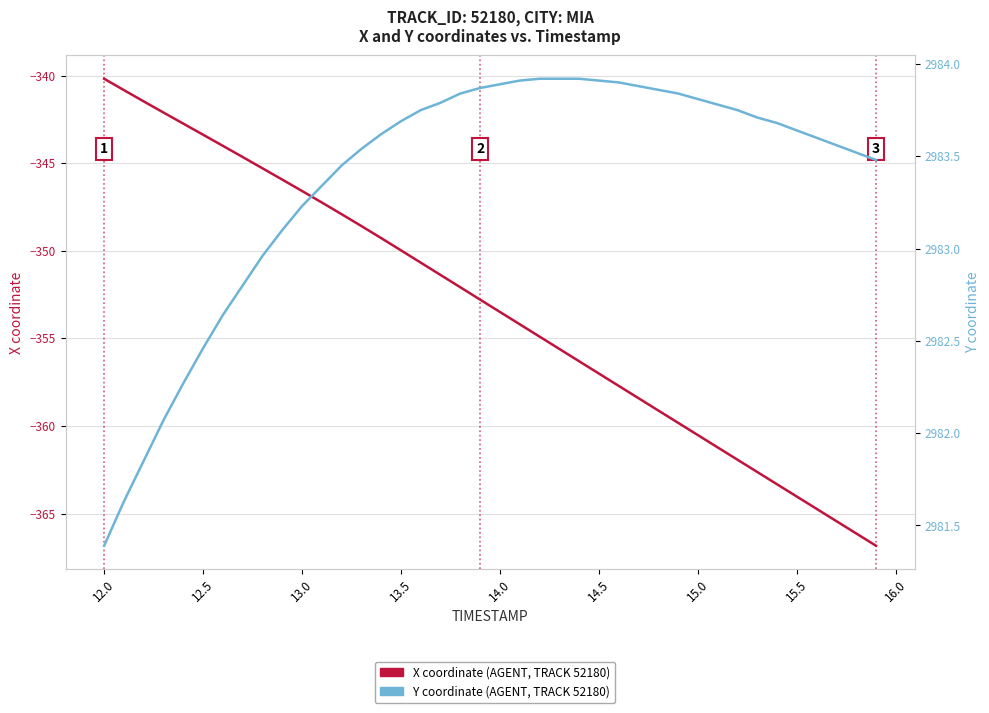

What are all the series names shown in the legend?

X coordinate (AGENT), Y coordinate (AGENT)